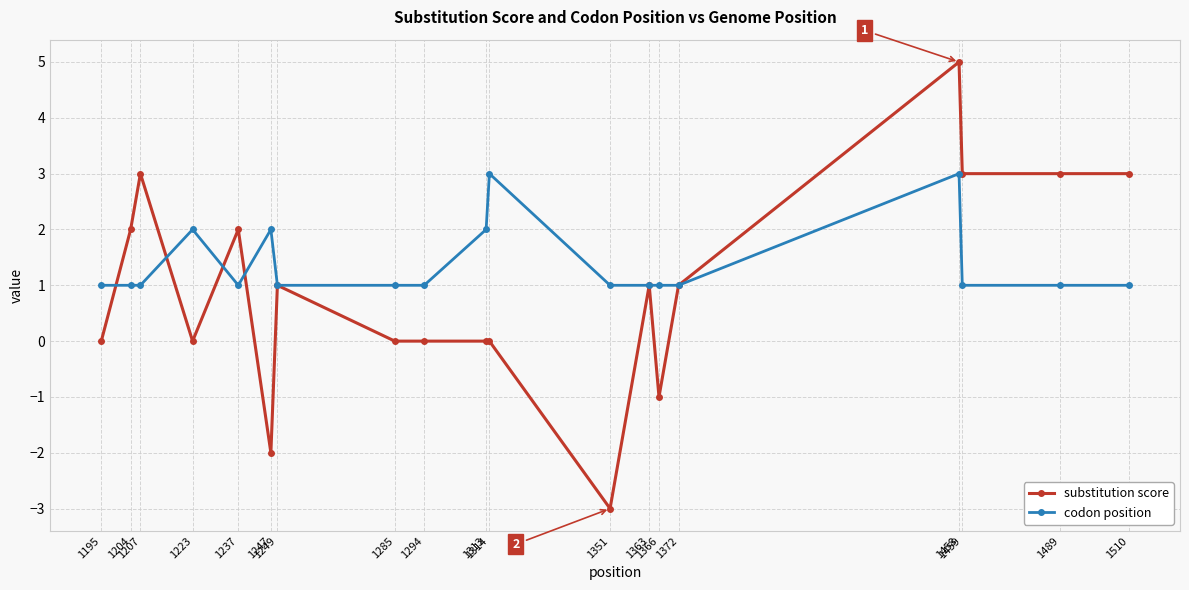

Count the number of data series in this chart.

2